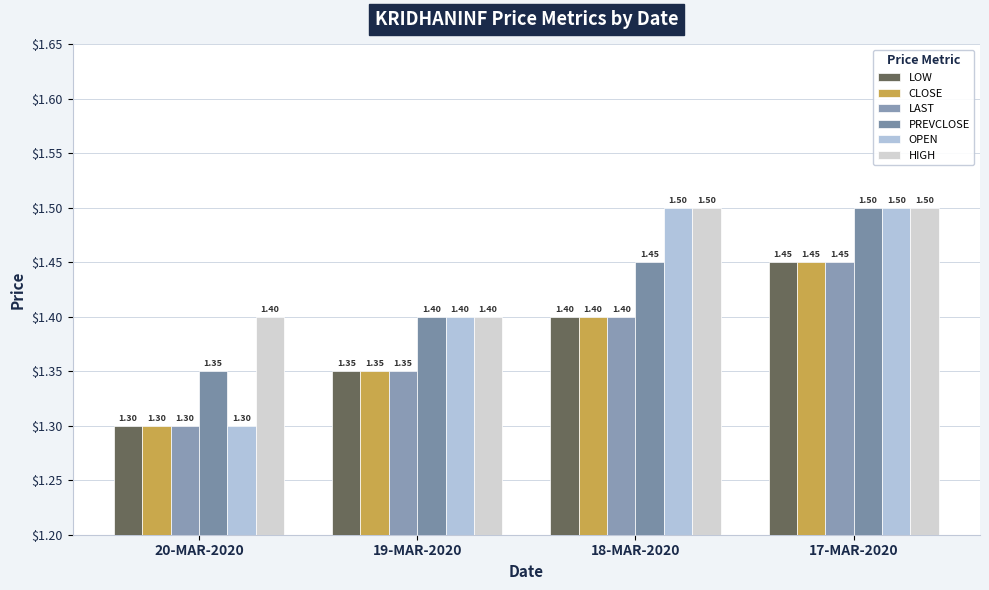

Which series changed the most between 20-MAR-2020 and 17-MAR-2020?

OPEN